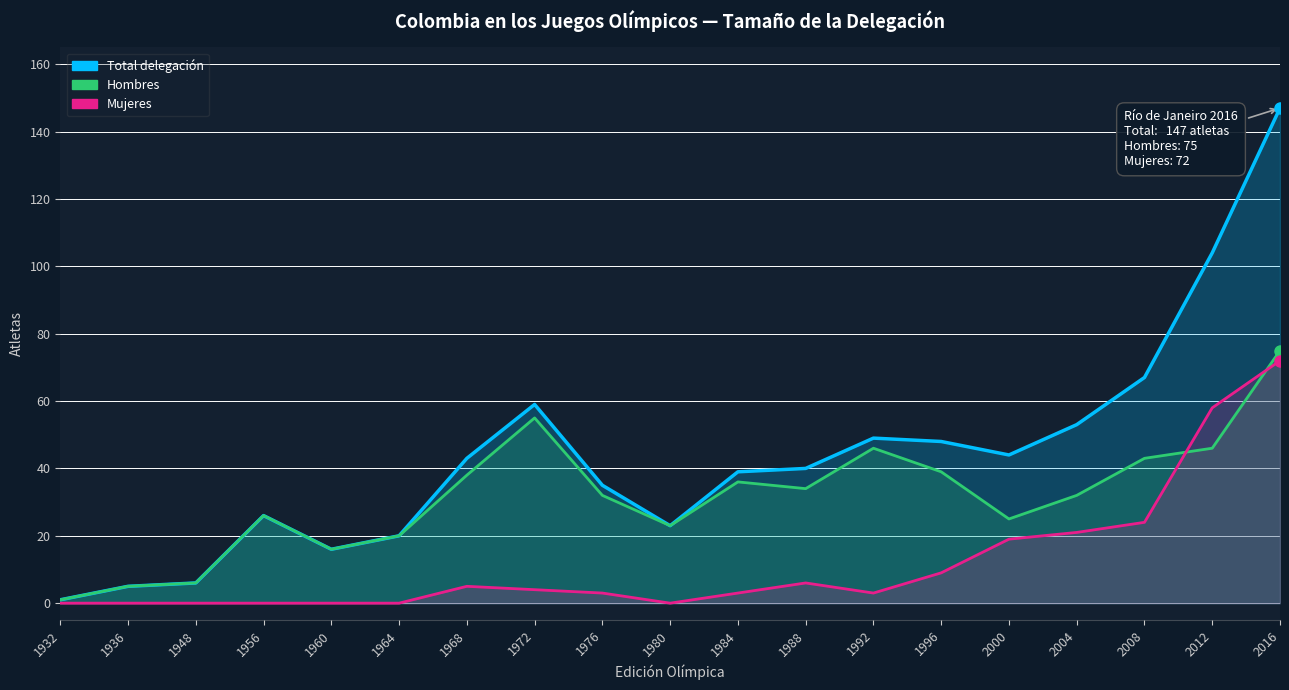

True or false: Hombres and Total delegación intersect in this chart.

False